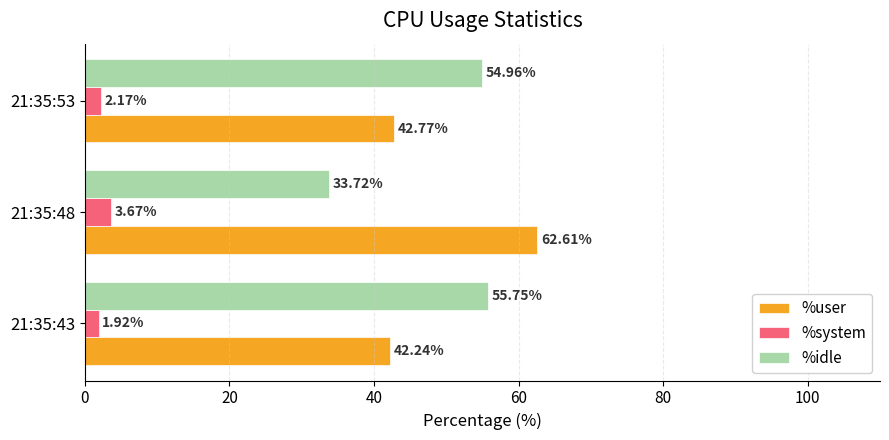

What are all the series names shown in the legend?

%user, %system, %idle